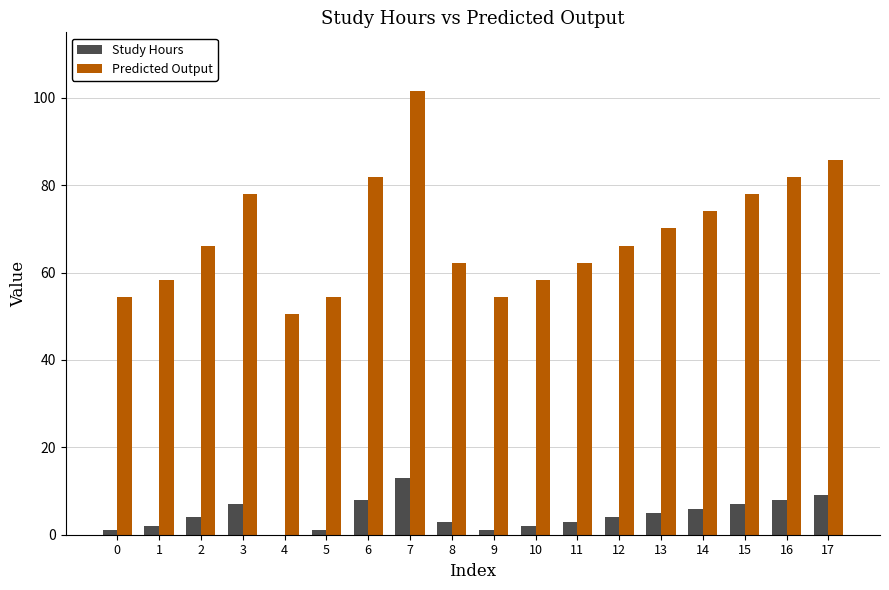

What are all the series names shown in the legend?

Study Hours, Predicted Output